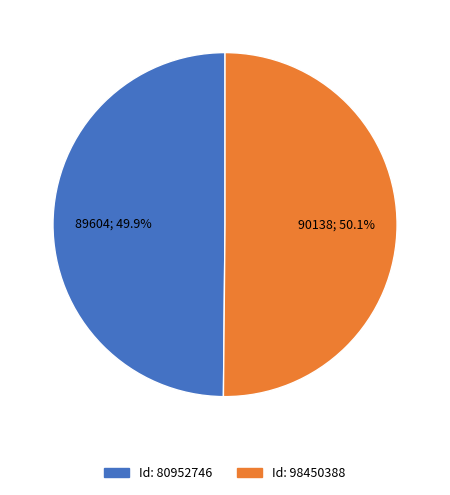

Does any single category account for the majority?

Yes